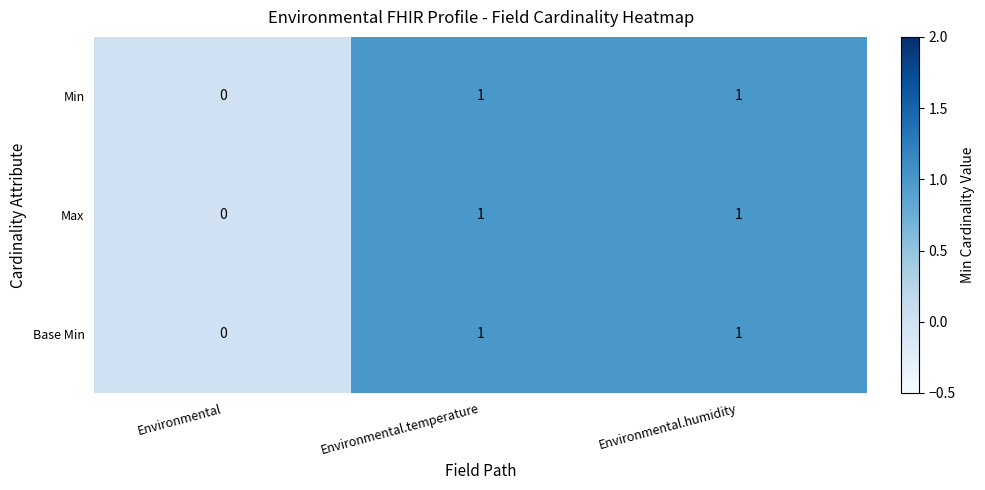

Reading right to left, what are all the values shown in this chart?

Min: Environmental.humidity=1	Environmental.temperature=1	Environmental=0
Max: Environmental.humidity=1	Environmental.temperature=1	Environmental=0
Base Min: Environmental.humidity=1	Environmental.temperature=1	Environmental=0